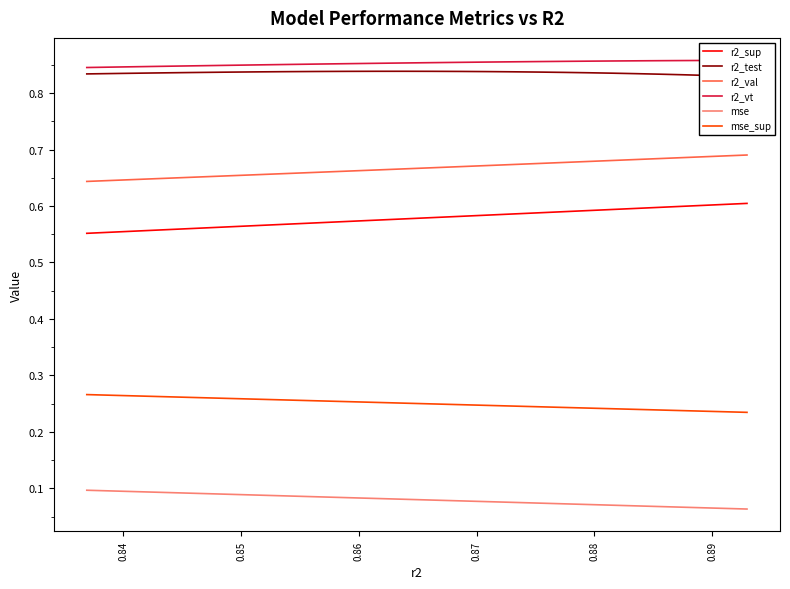

What is the value of the mse_sup point at the 17th from the left?

0.3